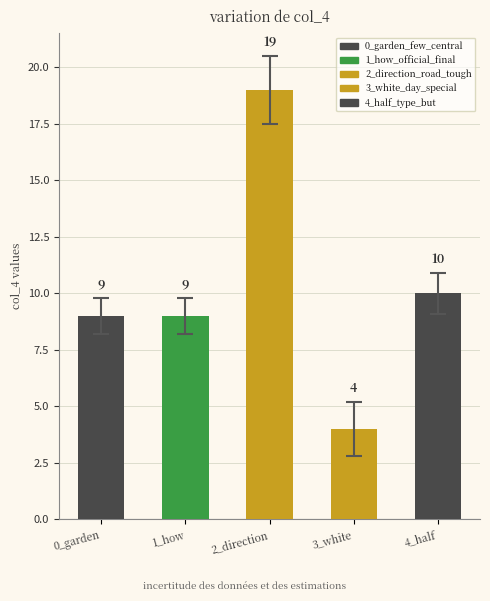

What position from the left is 3_white_day_special?

4